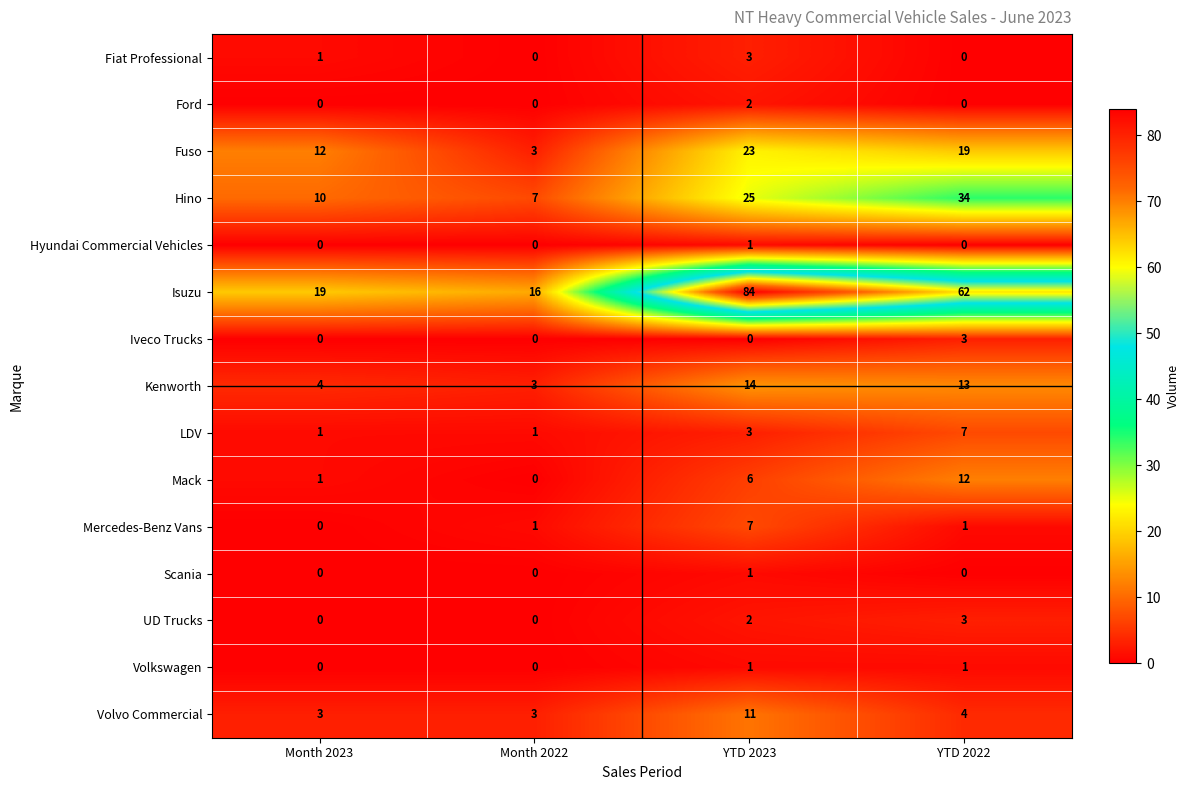

What is the difference between the maximum and minimum values in the Mercedes-Benz Vans series?

7